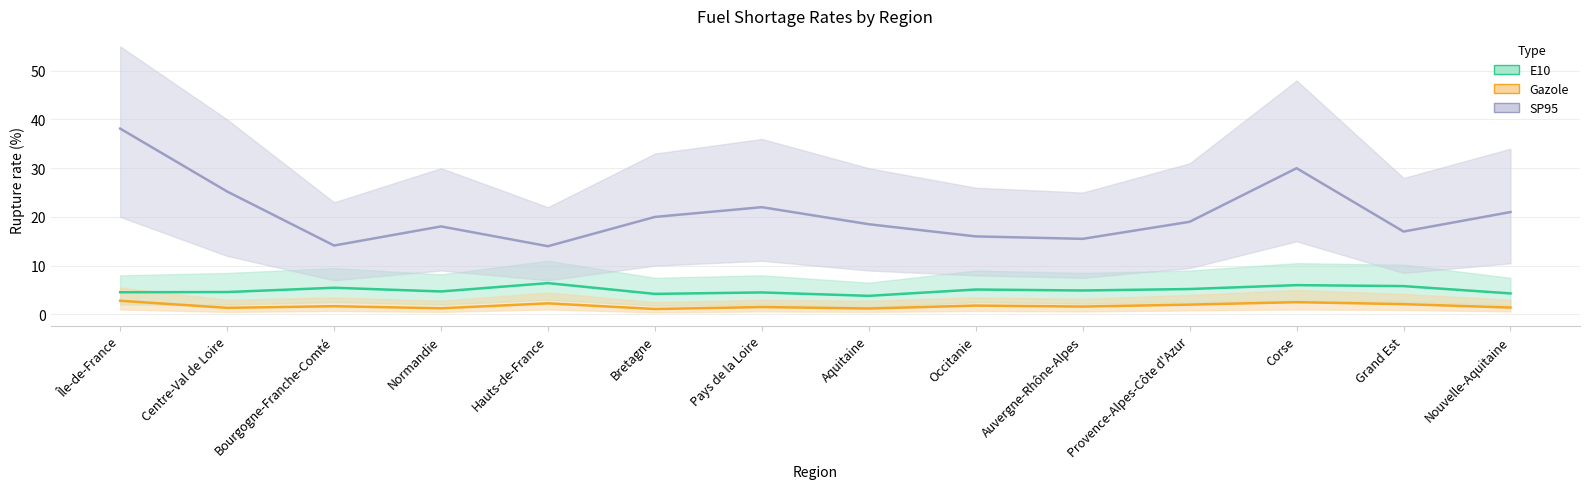

Which series changed the most between Île-de-France and Aquitaine?

SP95